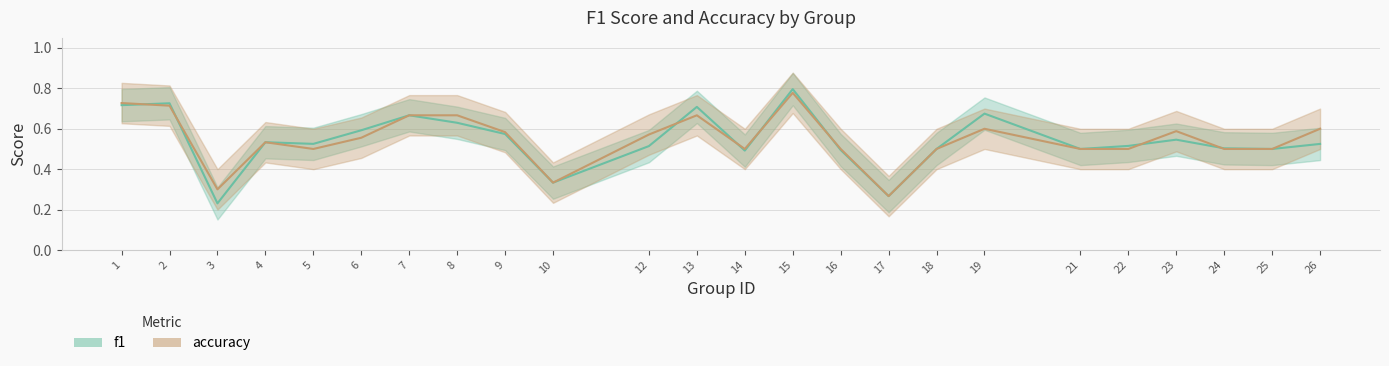

At how many categories does at least one series exceed 0?

24